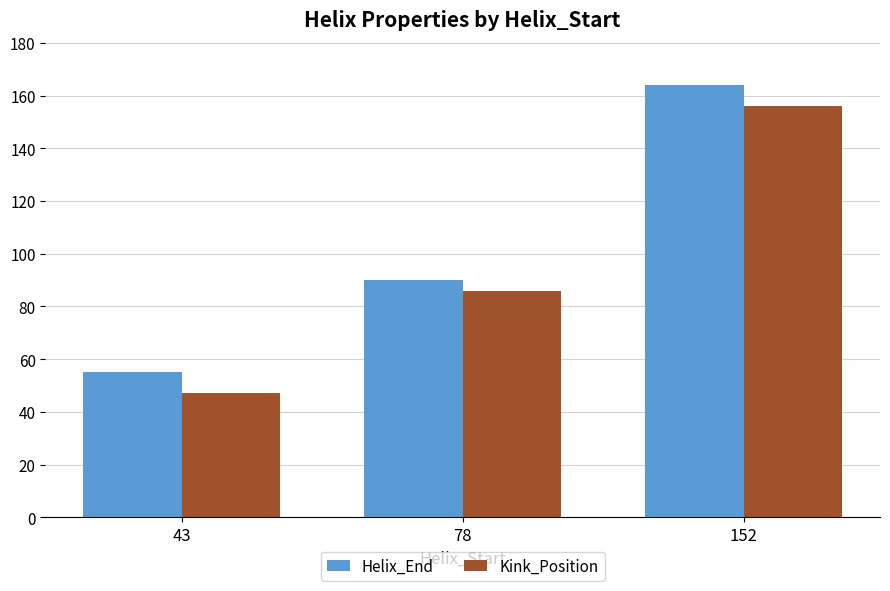

What is the spread (max minus min) of values at 78?

4